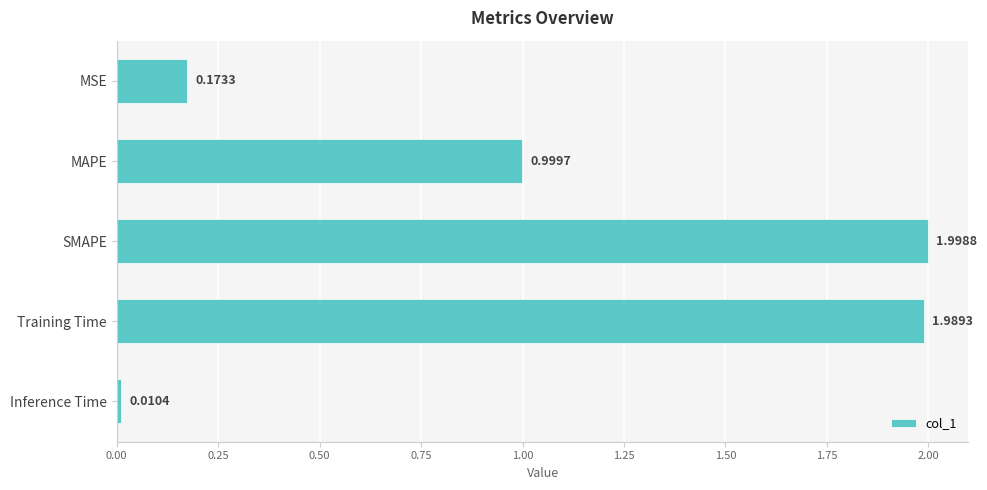

Which category has the highest value across all series?

SMAPE